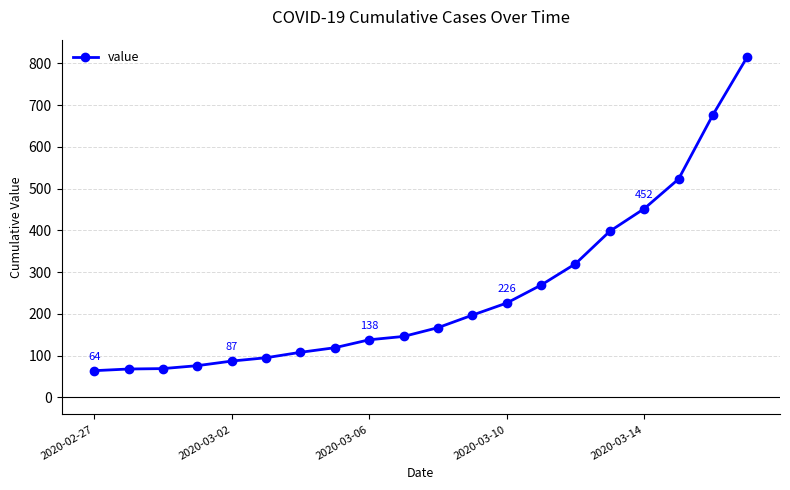

What is the minimum value shown in the chart?

64